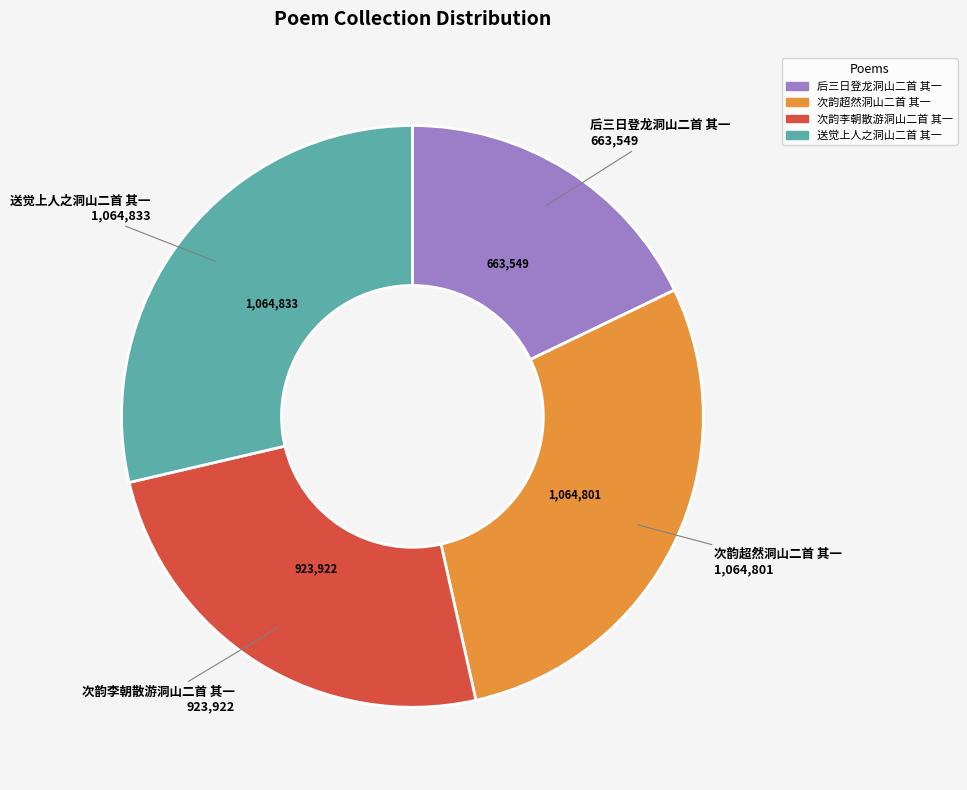

Which has a higher value, 次韵李朝散游洞山二首 其一 or 后三日登龙洞山二首 其一?

次韵李朝散游洞山二首 其一